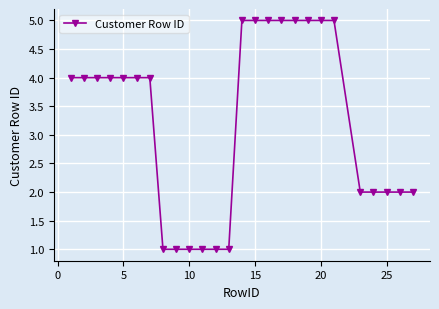

What is the sum of all values?

84